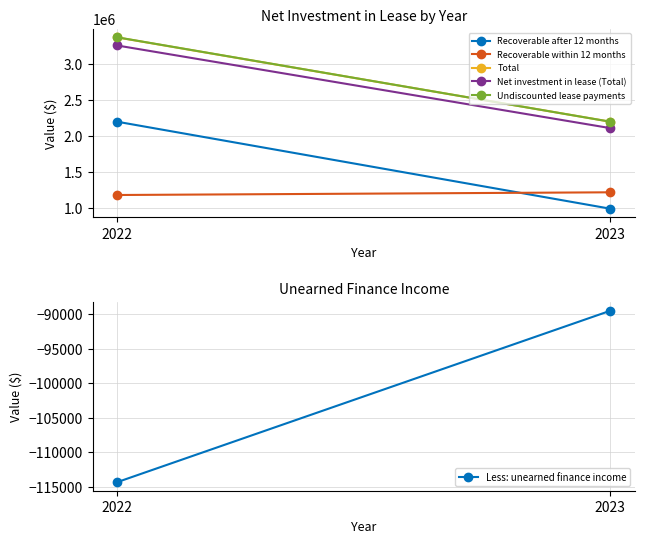

Which series has the widest spread of values?

Recoverable after 12 months